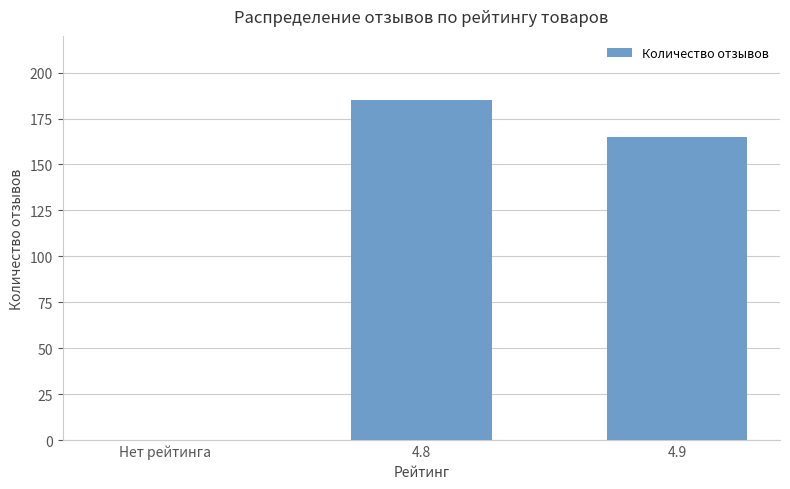

The chart shows a value of 165 at 4.9. True or false?

True